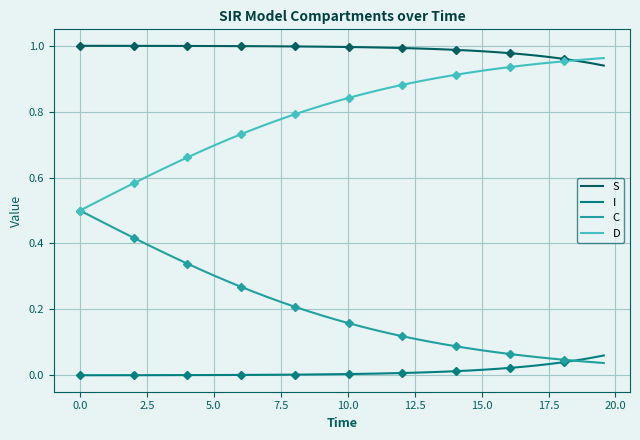

True or false: I and D cross at least once.

False